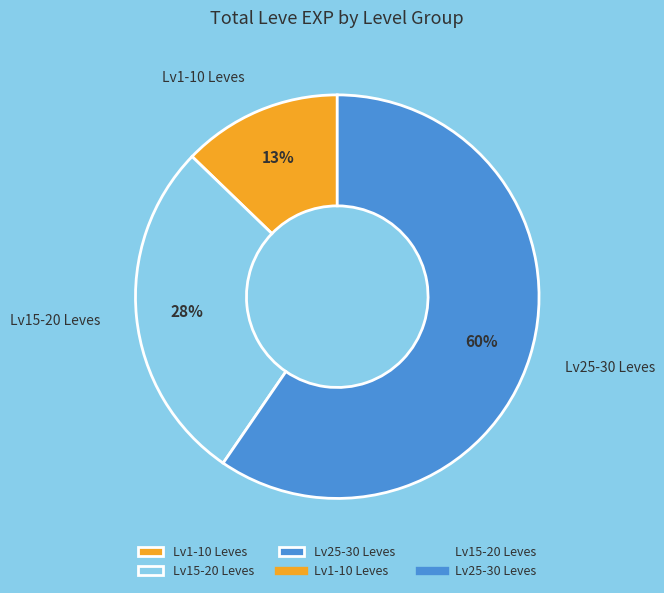

What percentage is the Lv1-10 Leves slice, to the nearest percent?

13%